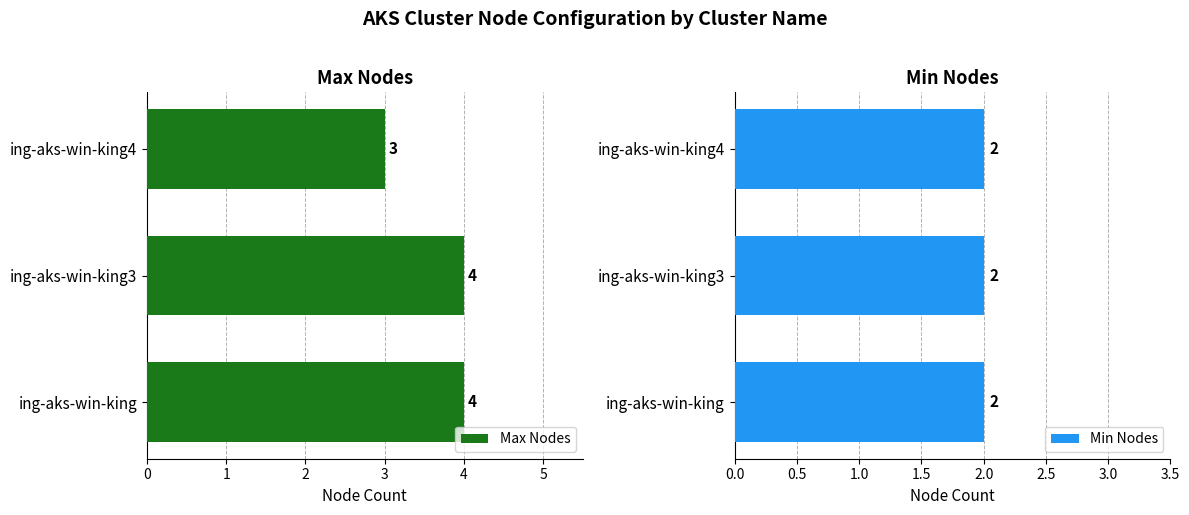

Is it true that Max Nodes equals 1 at ing-aks-win-king?

False